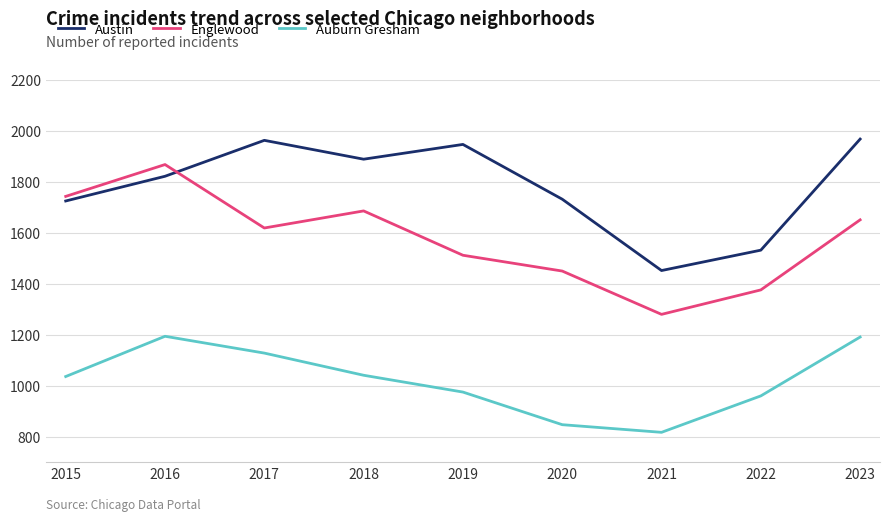

What is the difference between the Austin values at 2022 and 2018?

357